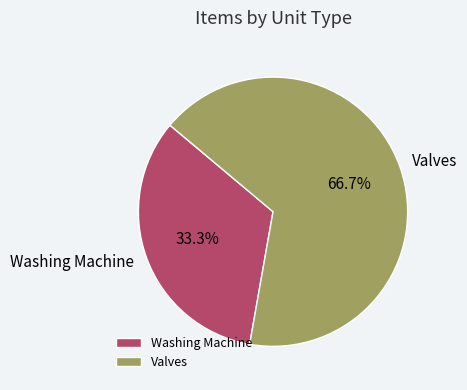

Between Washing Machine and Valves, which is larger?

Valves